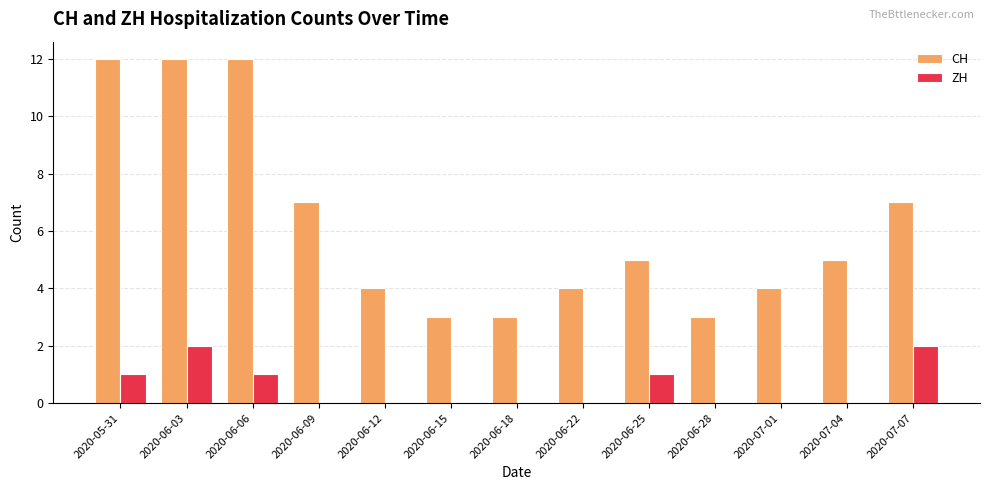

What is the sum of the CH values at 2020-06-18 and 2020-06-25?

8